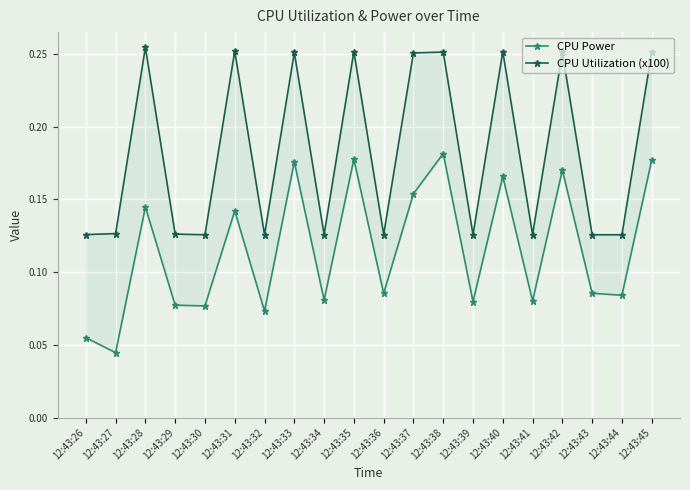

The value of CPU Utilization (x100) at 12:43:26 is 0.2. True or false?

False